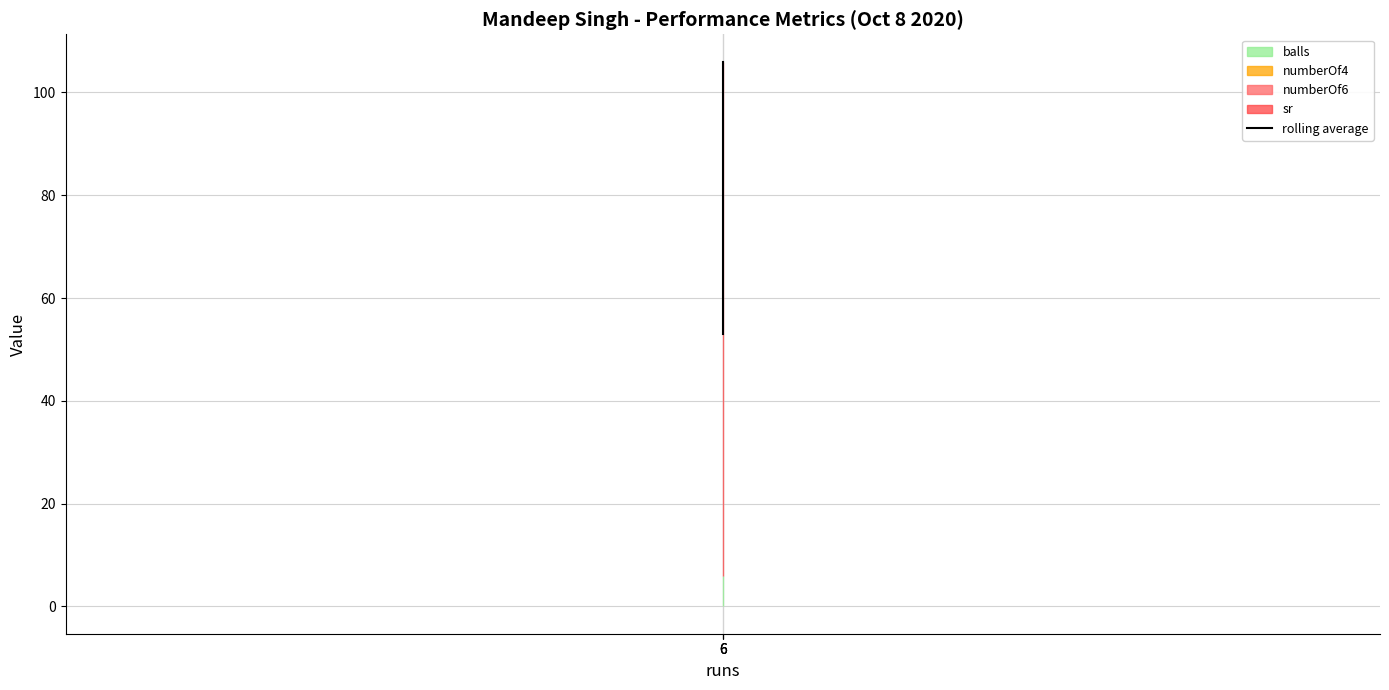

The chart shows a value of 91 at 6. True or false?

False